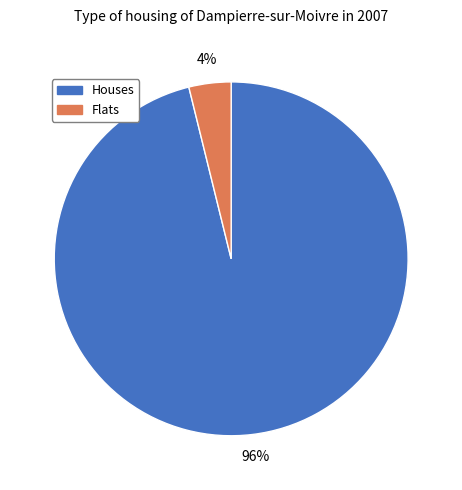

Is it true that Flats is 4% of the pie?

True